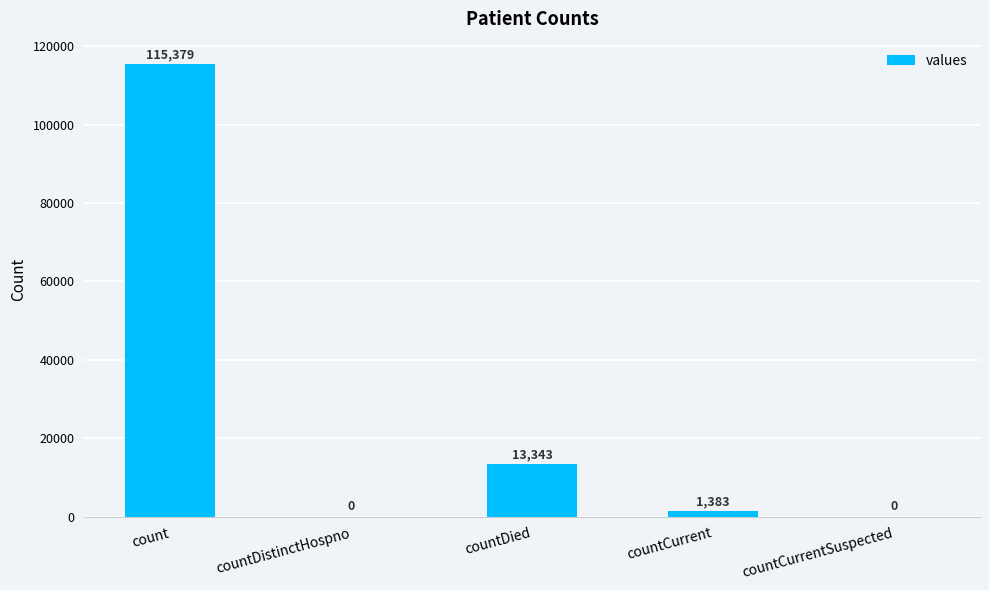

What is the change in value from count to countDied?

-102036